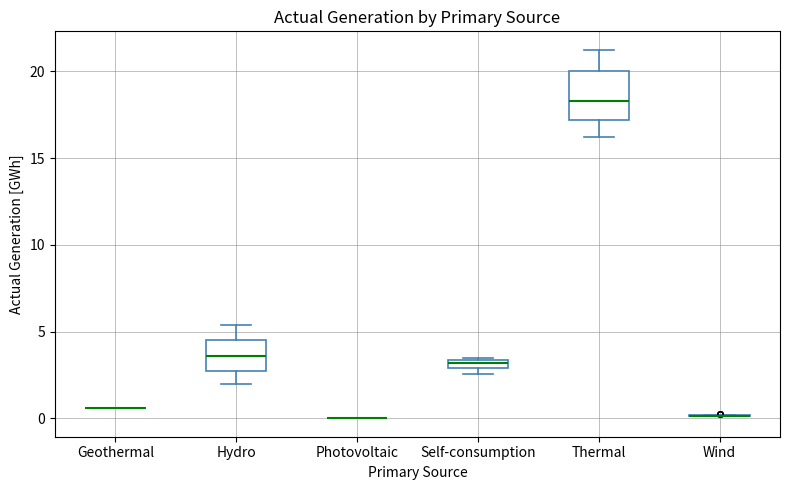

Which box is the tallest, from its lower edge to its upper edge?

Thermal